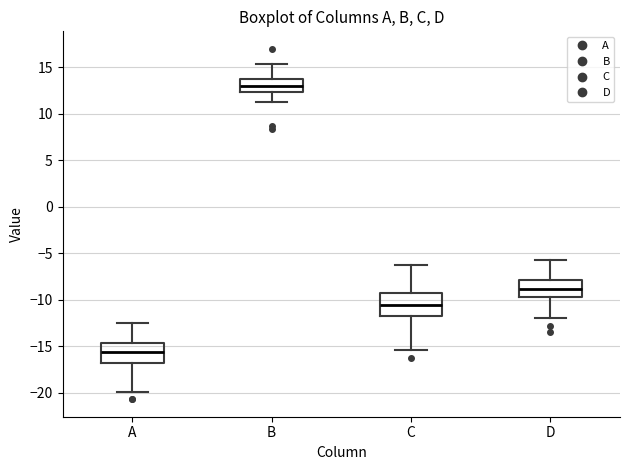

Which box's median line is the highest?

B